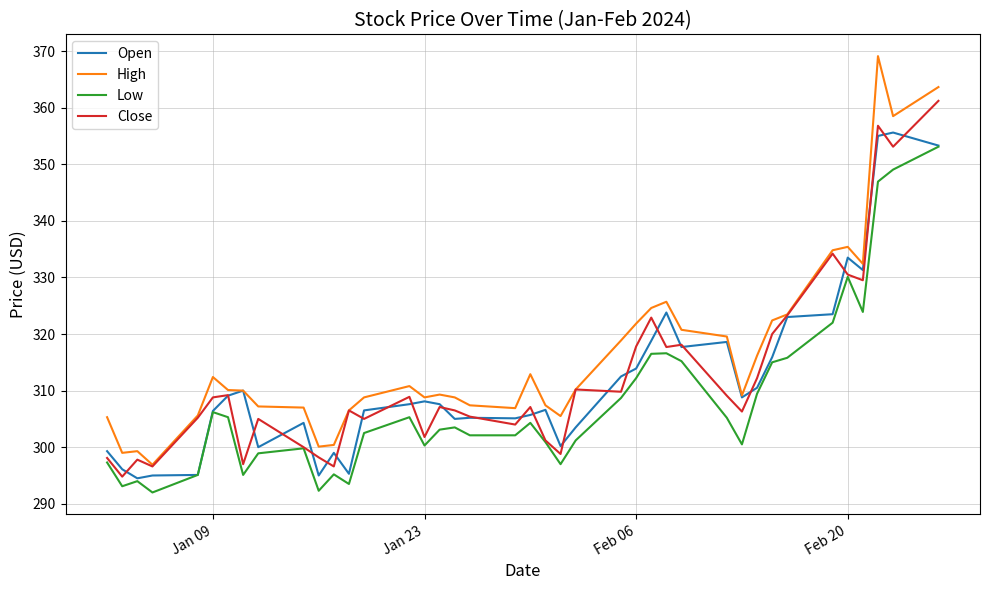

Which series has the widest spread of values?

High